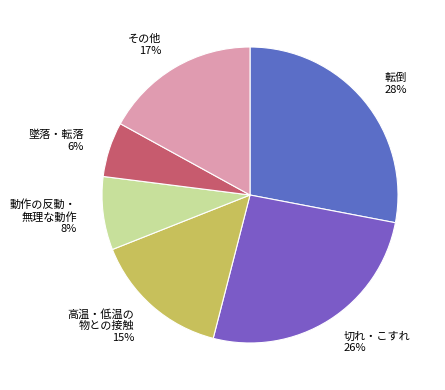

Which slice is the largest?

転倒 28%